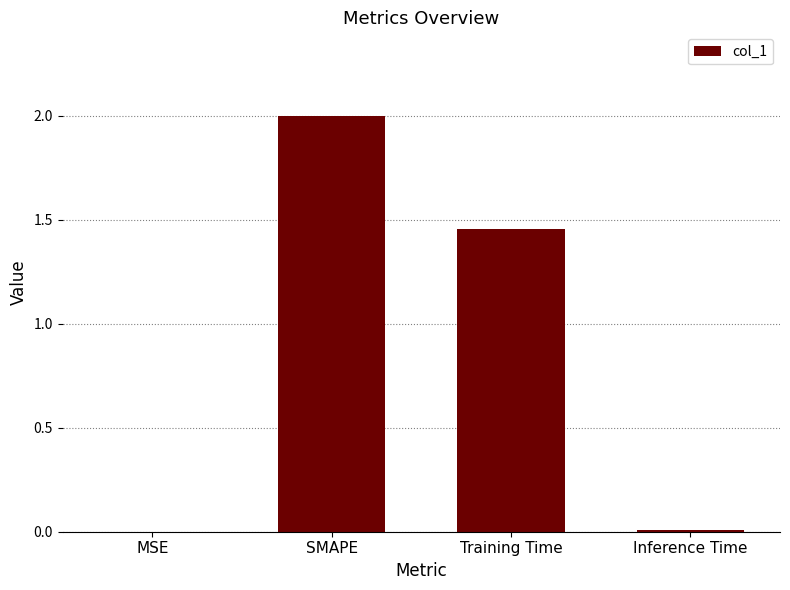

At which category does the chart reach its peak across all series?

SMAPE